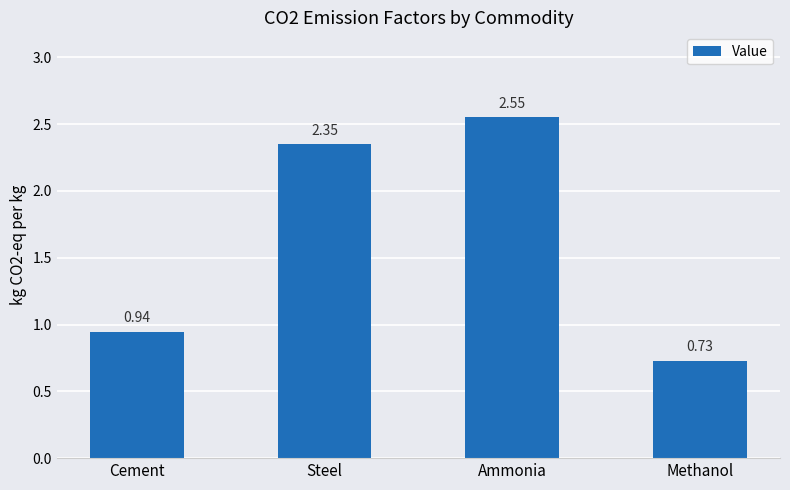

At which label does the data first exceed 2?

Steel